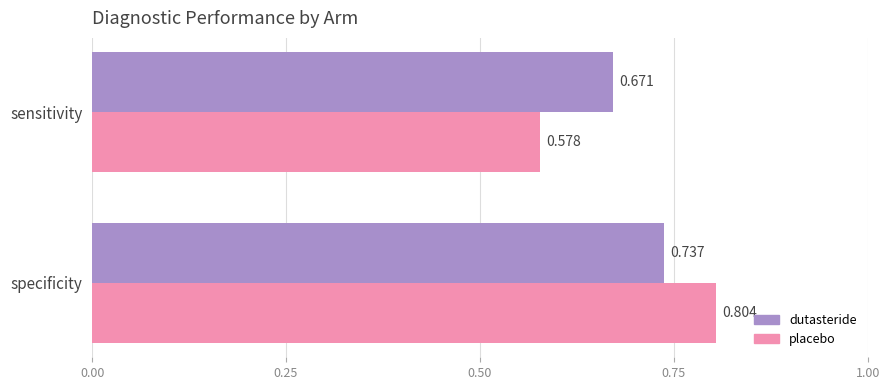

Rank the series at specificity from highest to lowest value.

placebo, dutasteride